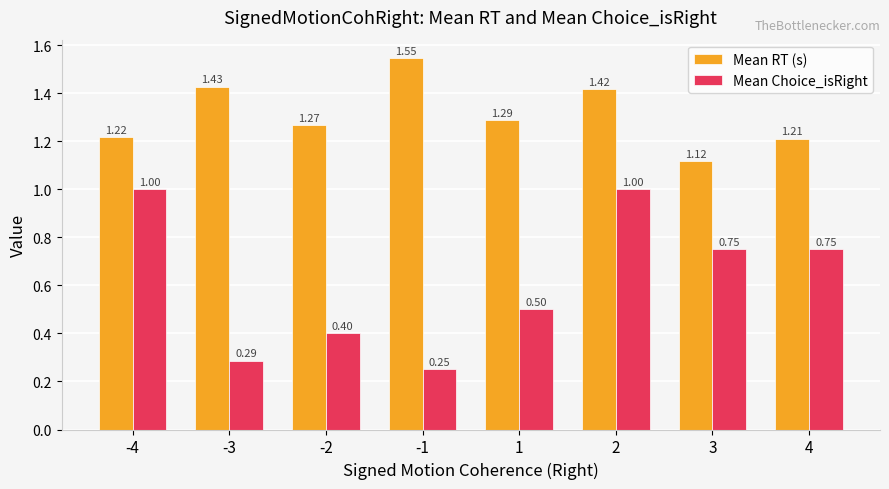

How many bars are there in each group?

2